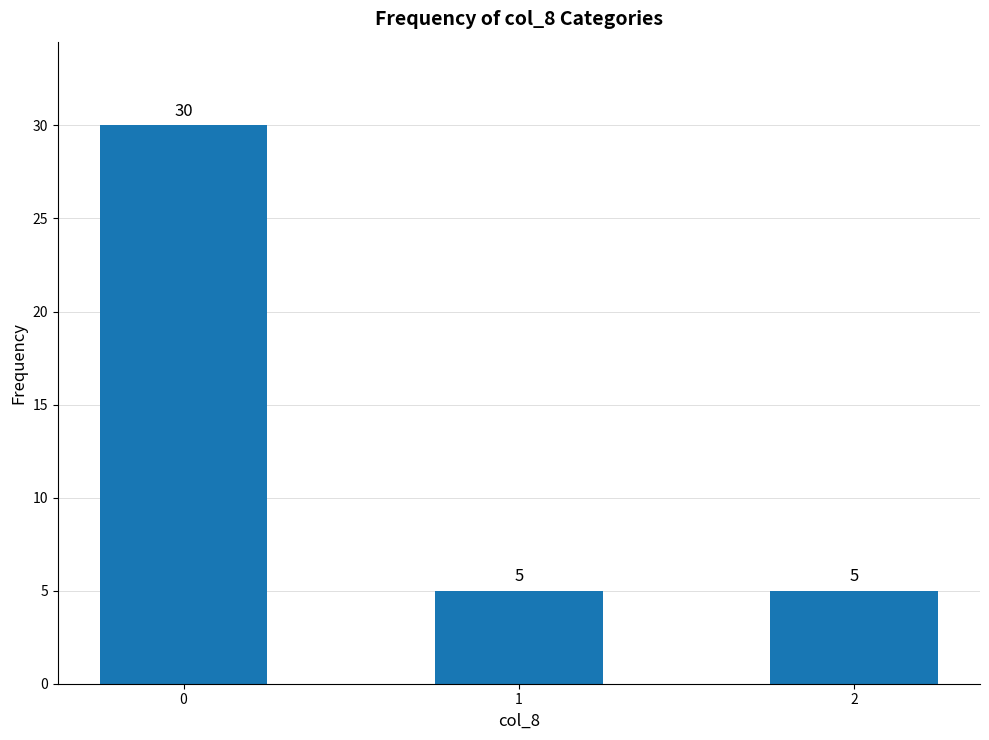

Are the bars horizontal?

No